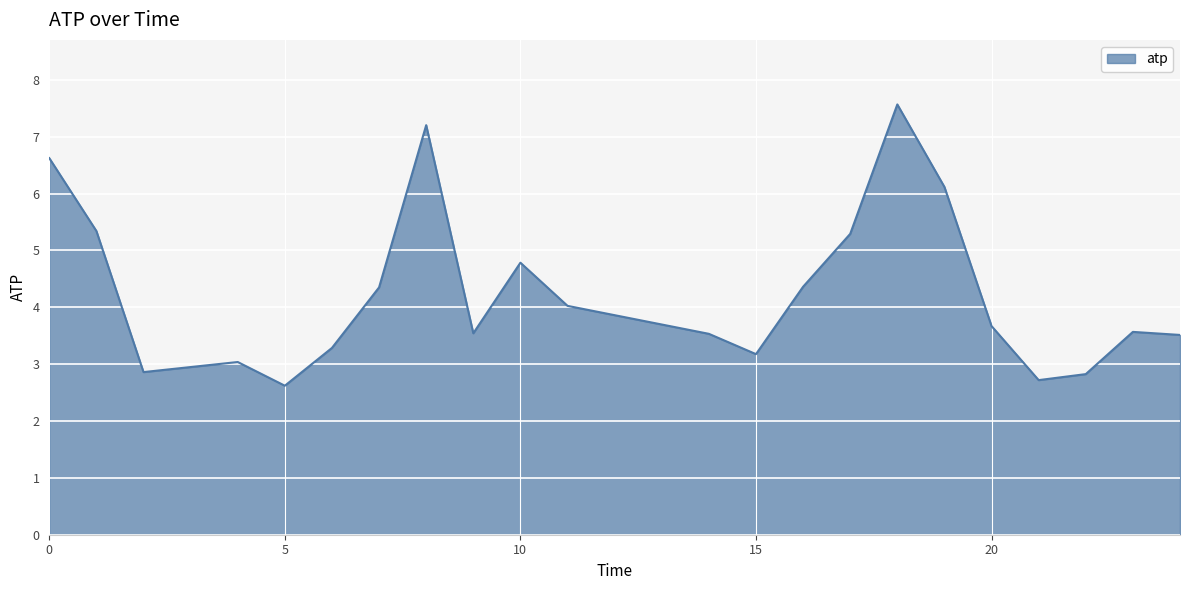

What is the average value?

4.3